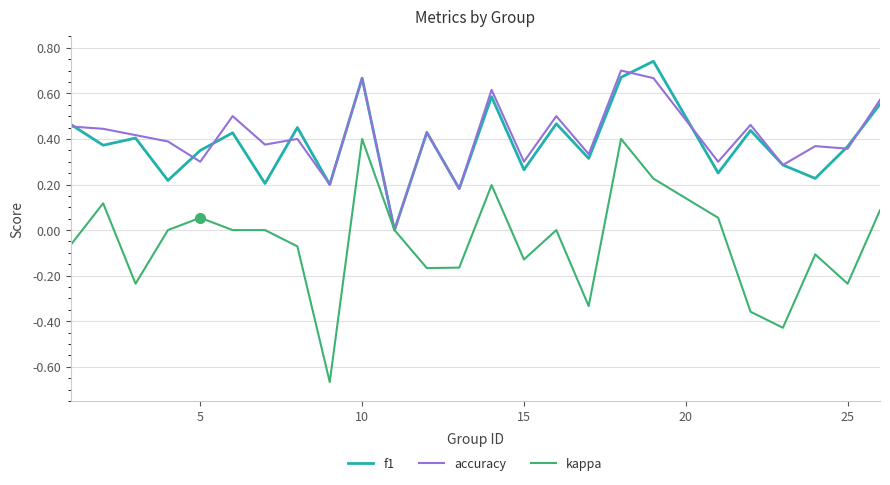

Which series has the largest range (max minus min)?

kappa